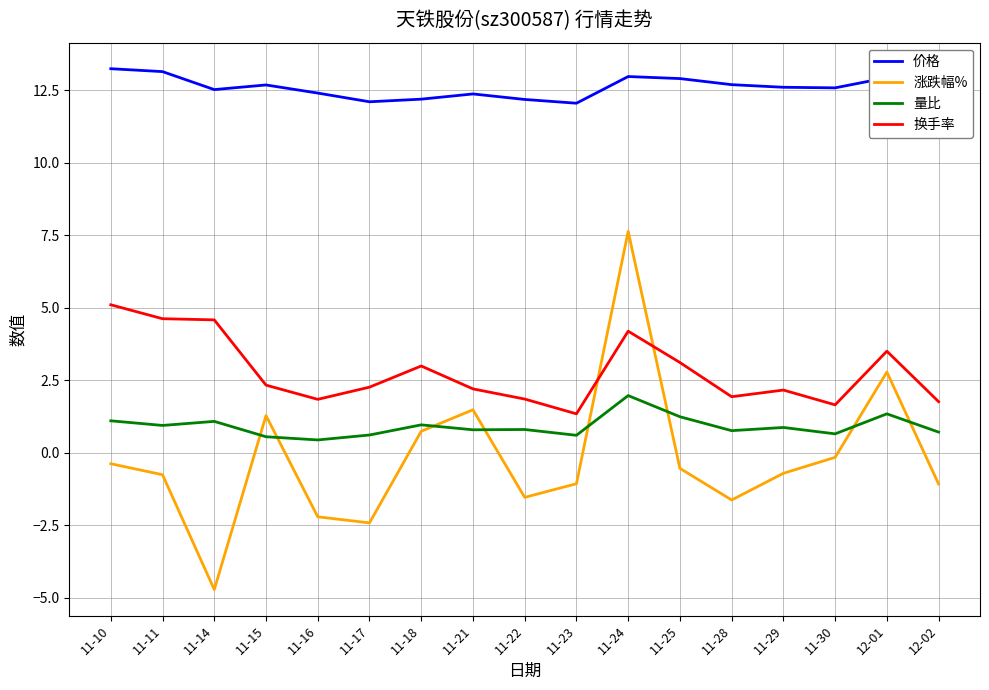

What is the spread (max minus min) of values at 11-14?

17.2